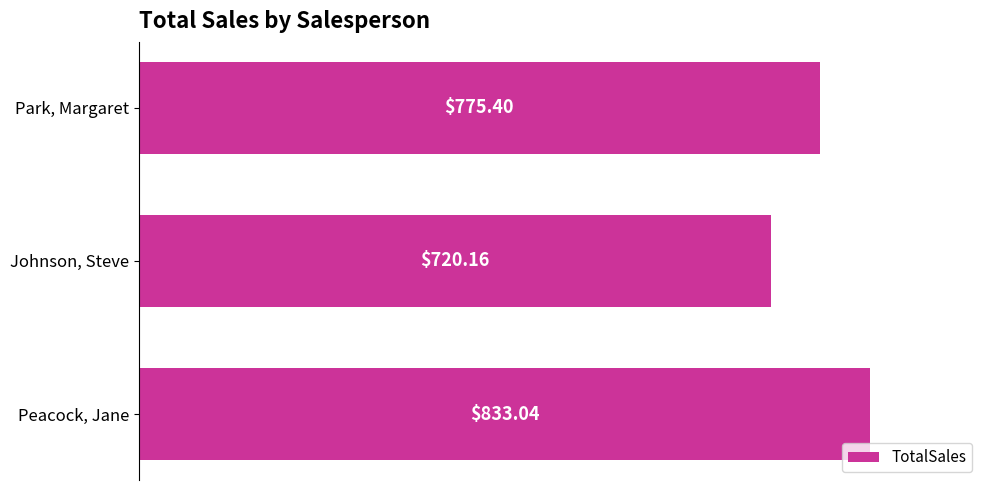

Where is the data nearest to the value 776?

Park, Margaret